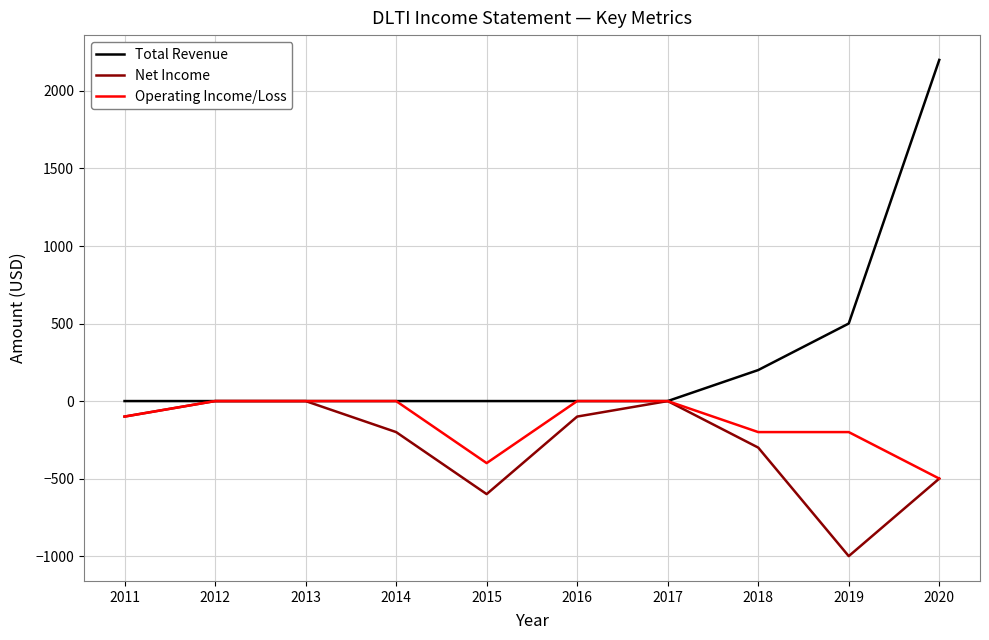

Between 2017 and 2019, which series saw the biggest shift?

Net Income